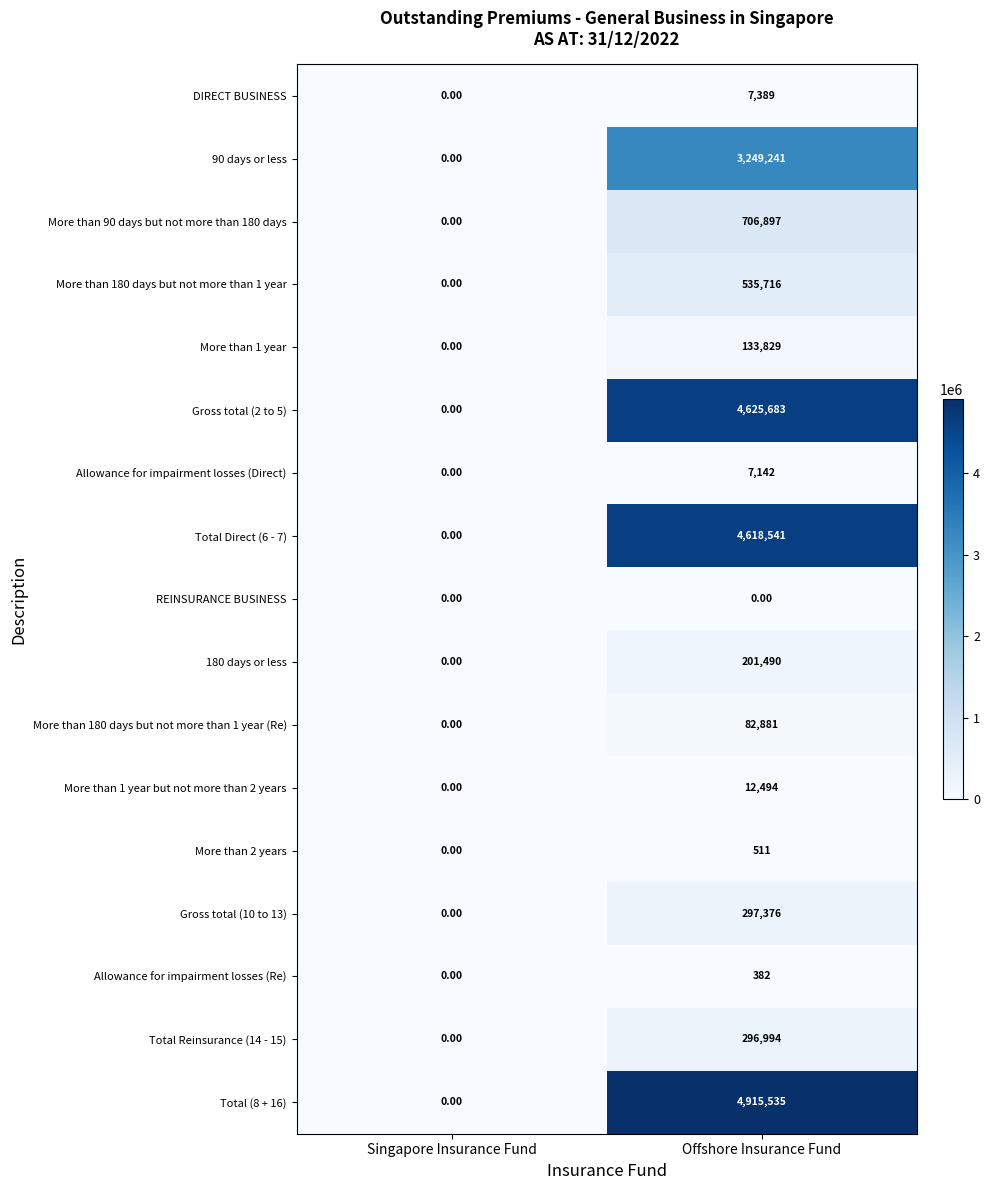

Where is 180 days or less nearest to the value 100745?

Singapore Insurance Fund